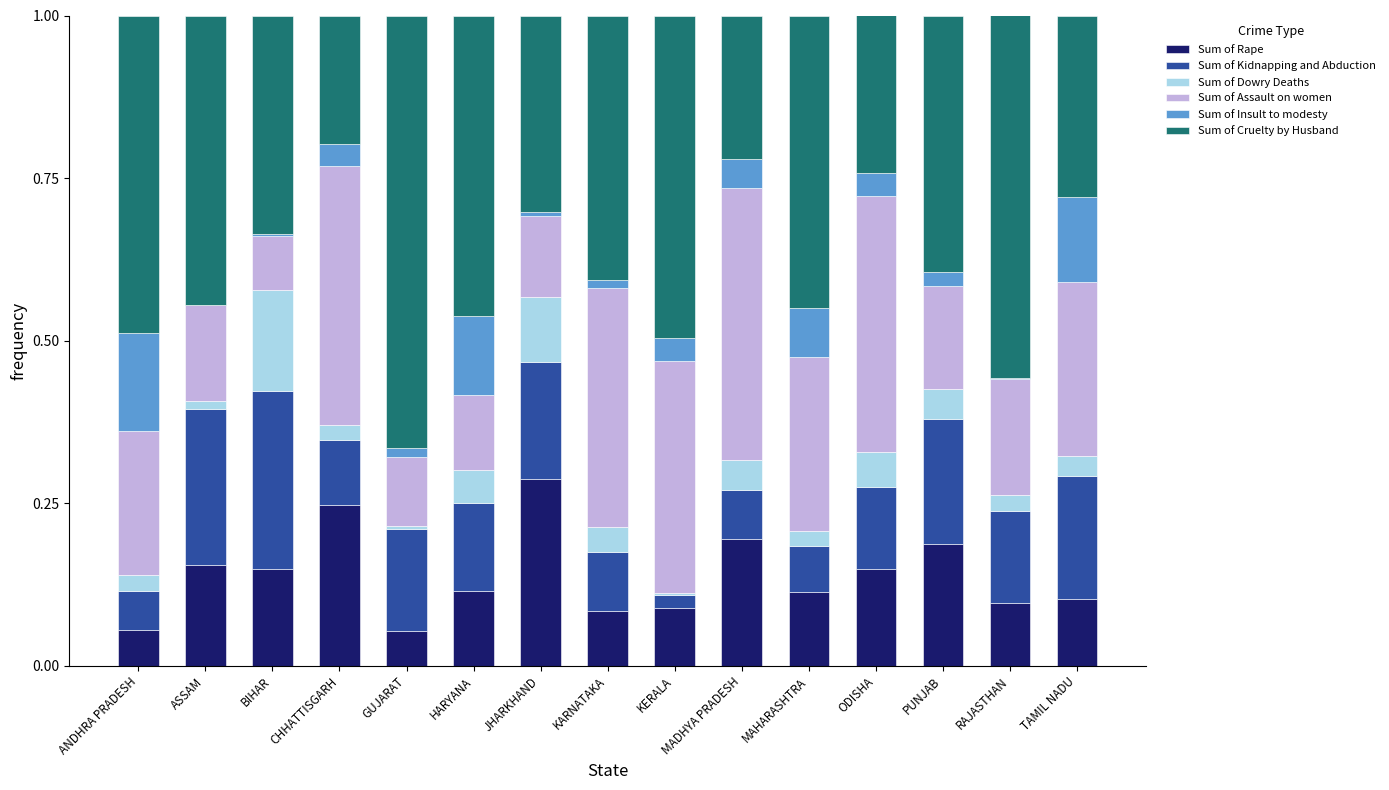

What is the total value across all series at PUNJAB?

1.0